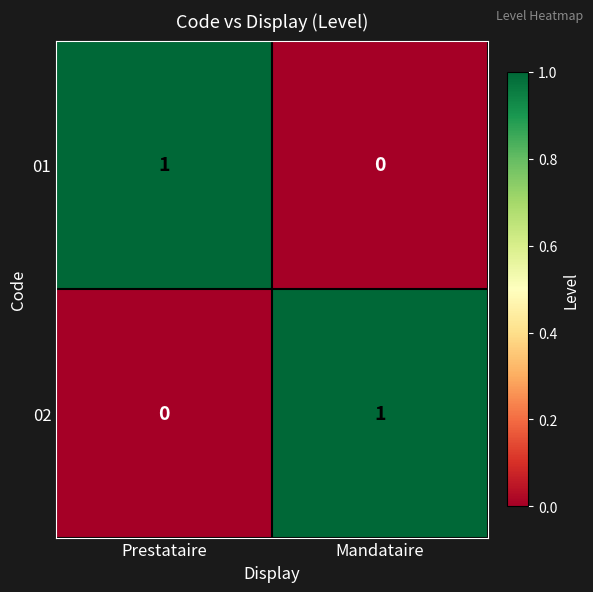

At how many categories does at least one series exceed 0?

2